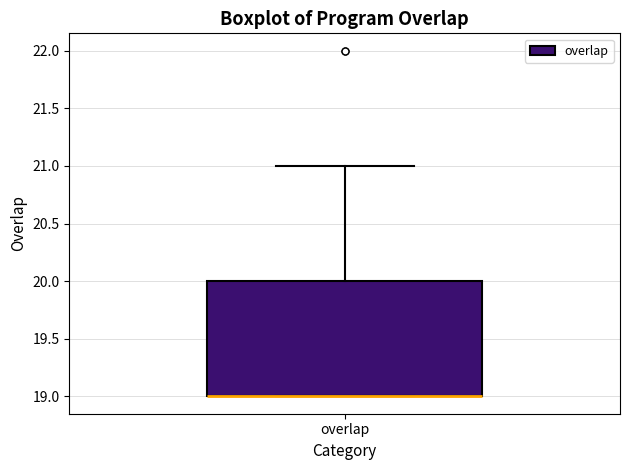

Transcribe this box plot: give where the median line is, the range the box spans, and where the two whiskers end, as read against the y-axis. The values are not printed on the chart, so give them approximately, as read against the axis.

median 19 (drawn on the box's lower edge), box 19 to 20, whiskers 19 to 21